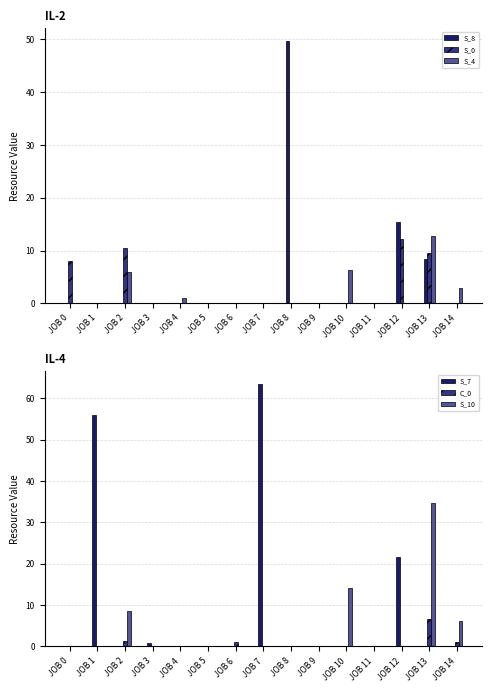

The value of S_10 at JOB 5 is -21.2. True or false?

False